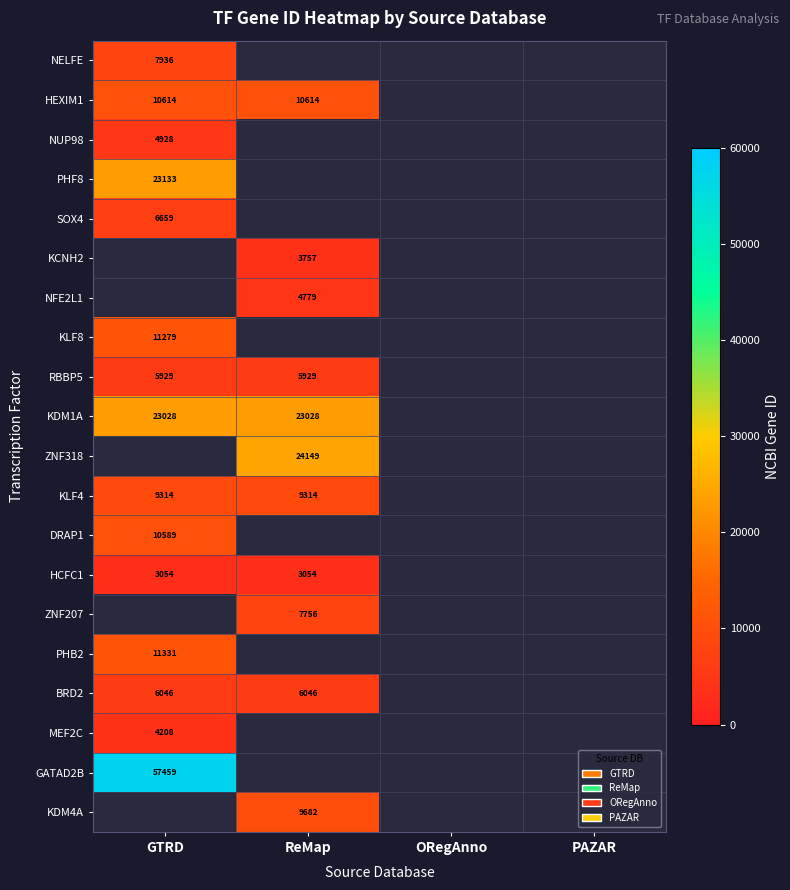

The MEF2C series shows 4208 at GTRD. True or false?

True